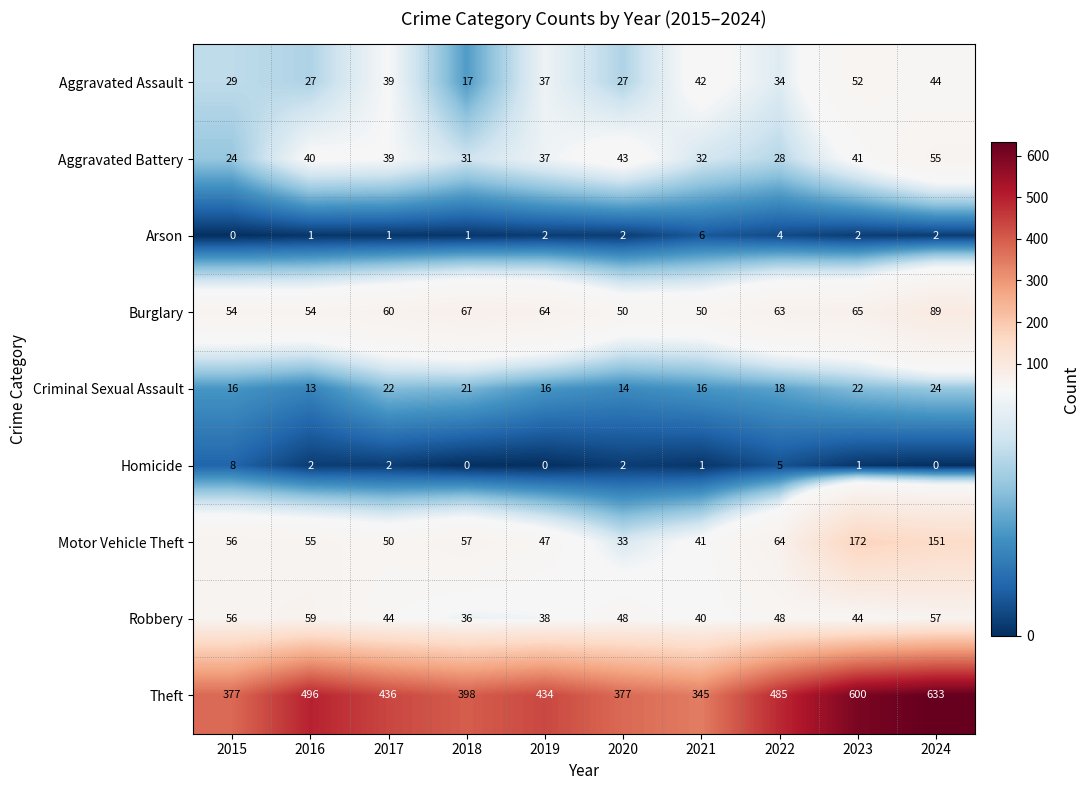

At which category is the sum across all series the highest?

2024